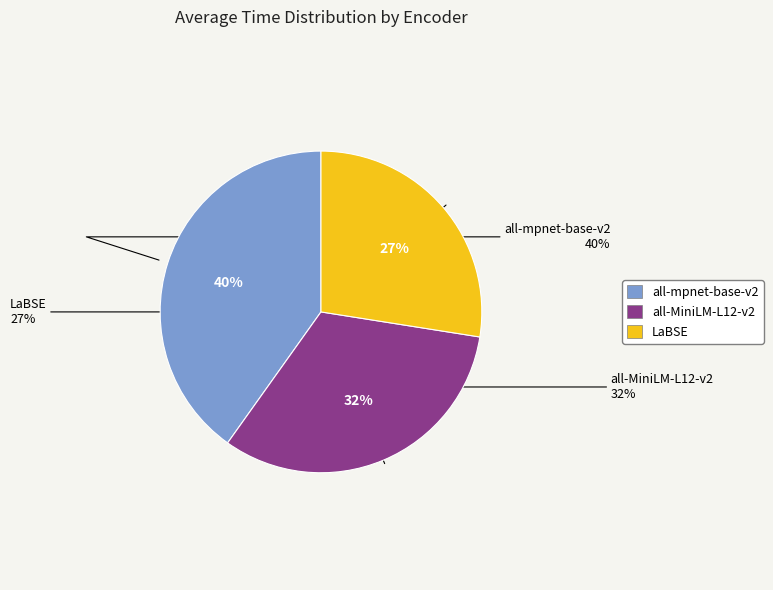

To the nearest percent, what is the average slice percentage?

33%